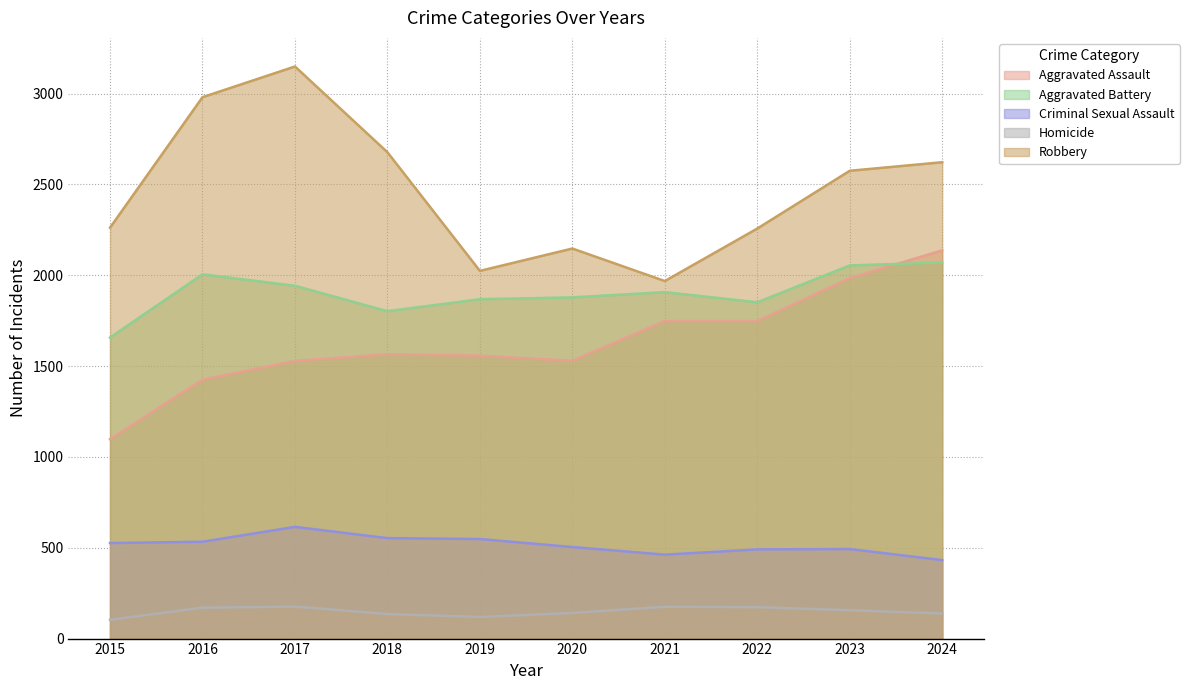

Does the chart have visible grid lines?

Yes